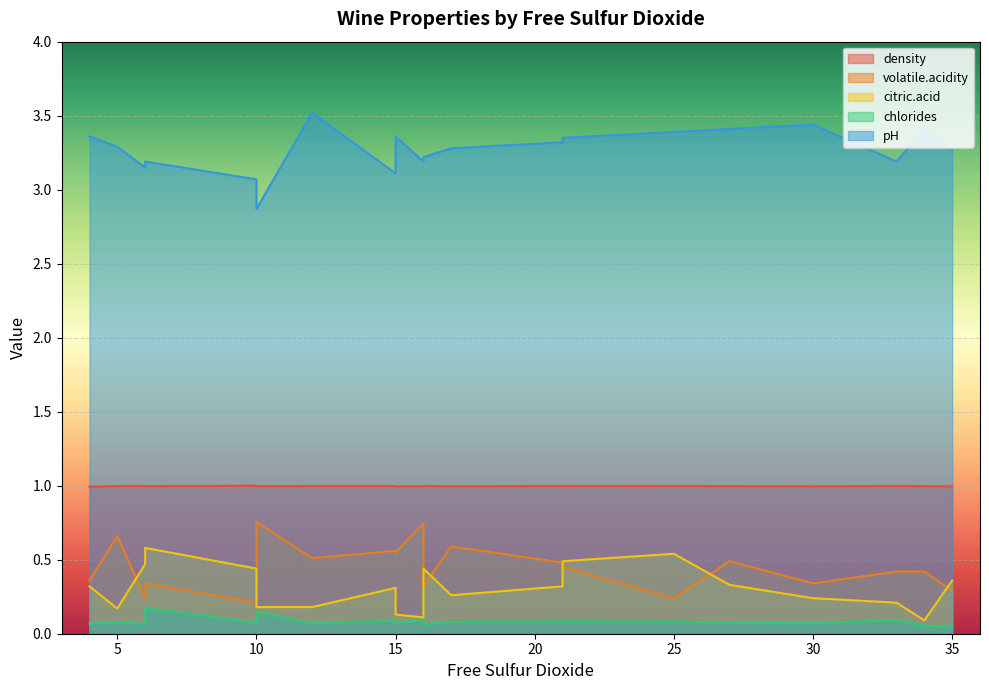

True or false: pH and chlorides intersect in this chart.

False